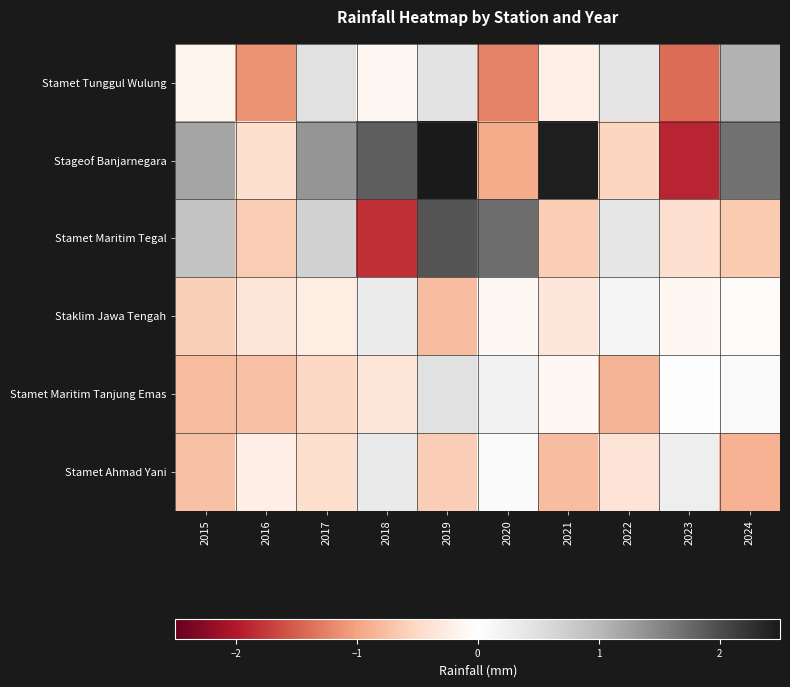

At which category is the sum across all series the highest?

2019